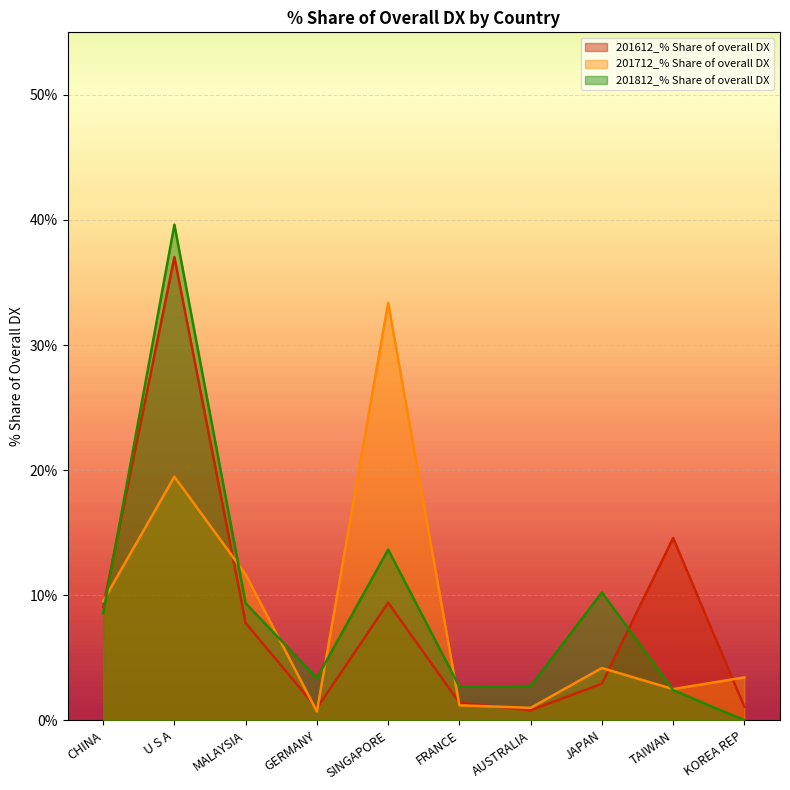

At TAIWAN, list the series in order from smallest to largest.

201812_% Share of overall DX, 201712_% Share of overall DX, 201612_% Share of overall DX